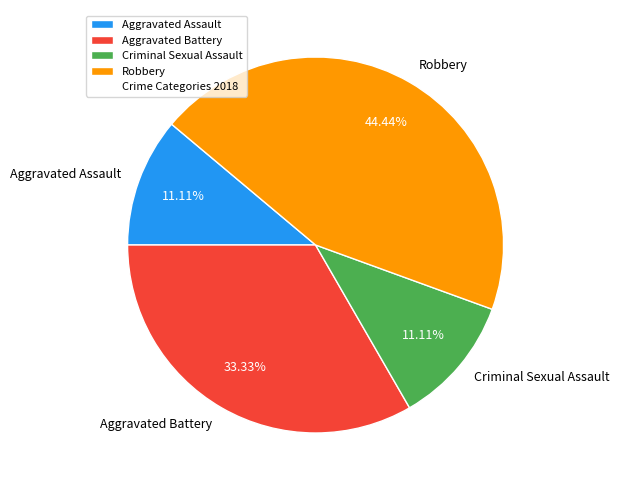

Count the number of slices in the pie.

4